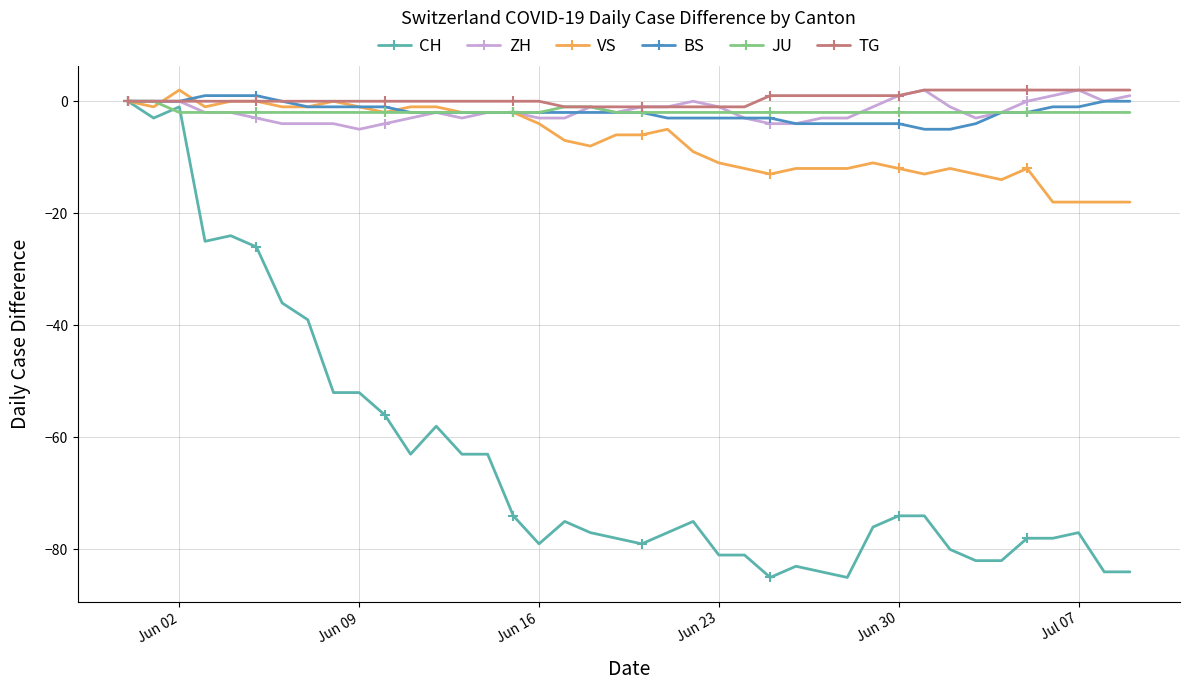

Which series has the widest spread of values?

CH